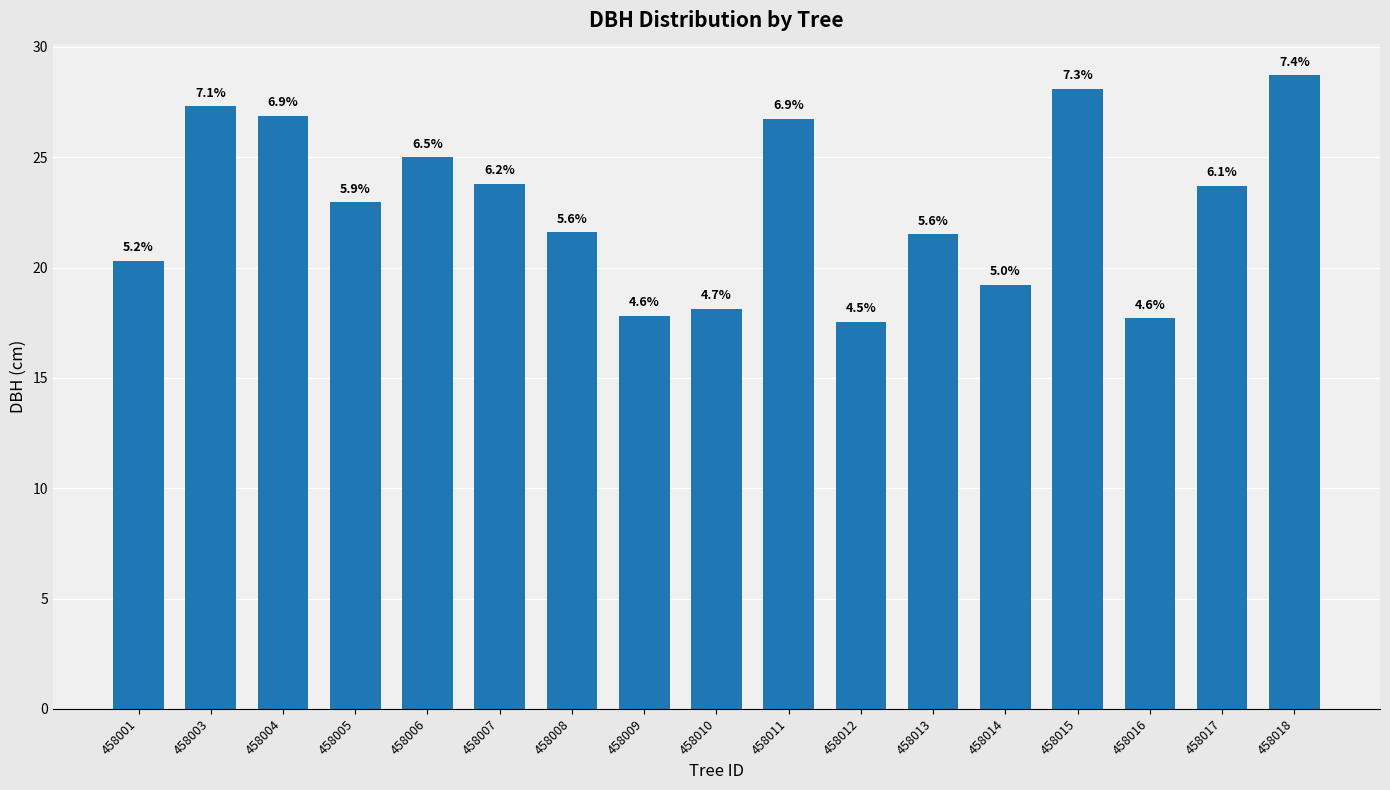

Reading right to left, extract all data points from this chart.

28.7	23.7	17.7	28.1	19.2	21.5	17.6	26.7	18.1	17.8	21.6	23.8	25.0	22.9	26.9	27.3	20.3